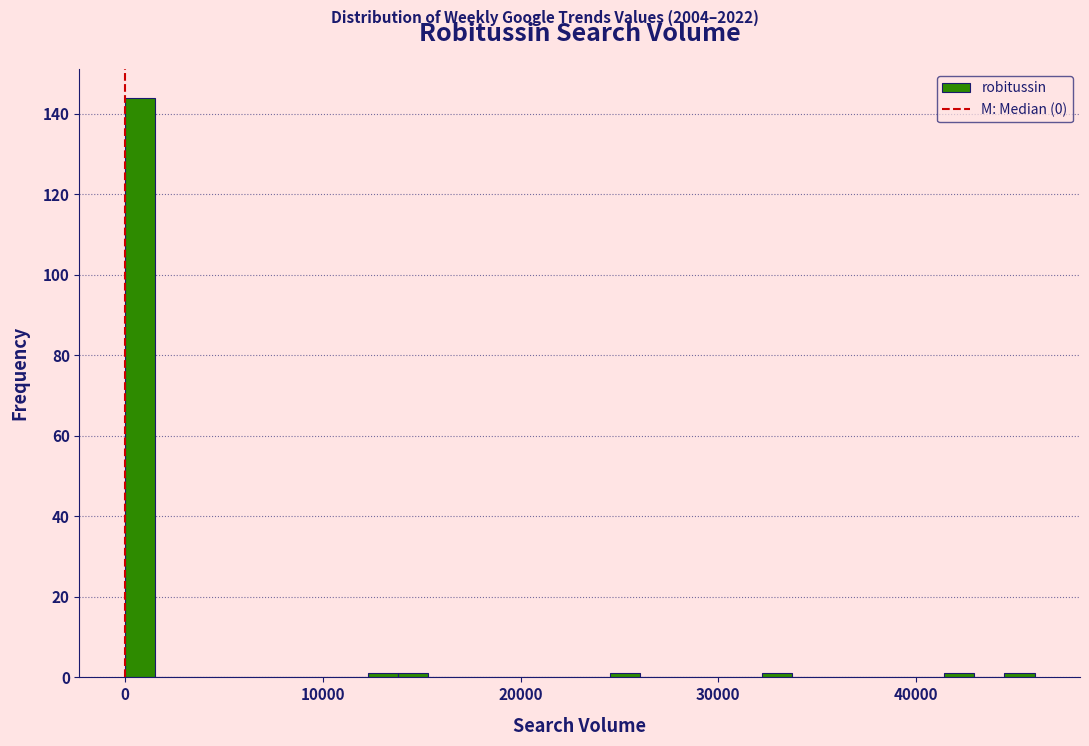

Read against the x-axis, roughly where is the centre of the tallest bar?

1000